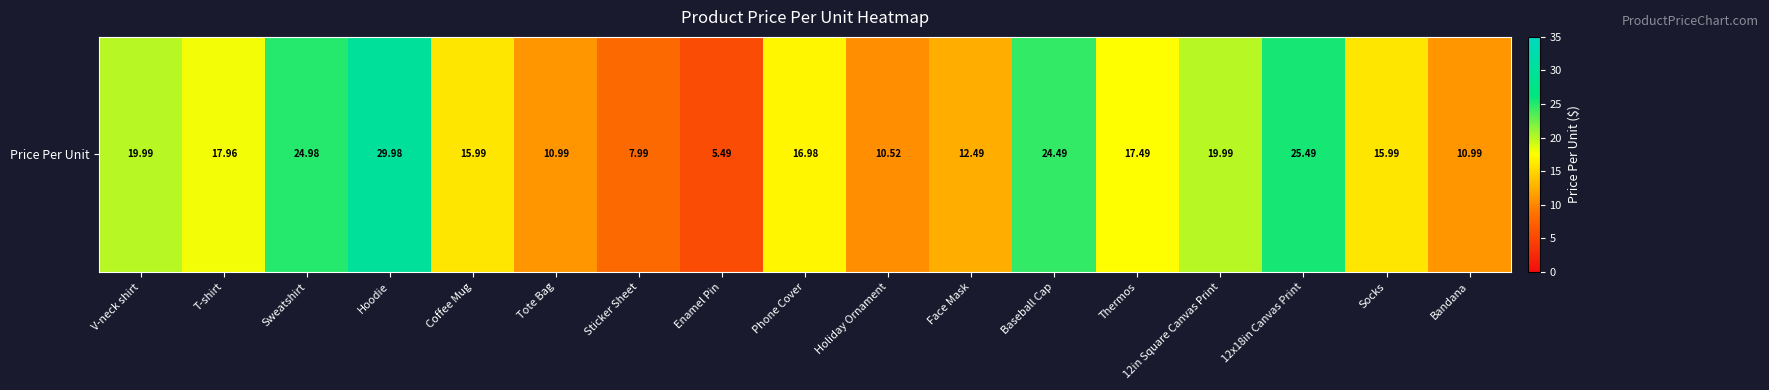

The chart shows a value of 8.5 at Sweatshirt. True or false?

False